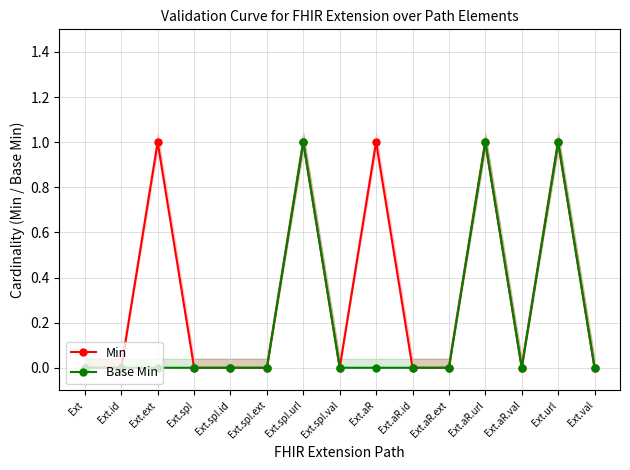

Between Ext.spI.id and Ext.aR.ext, which is larger?

Ext.spI.id